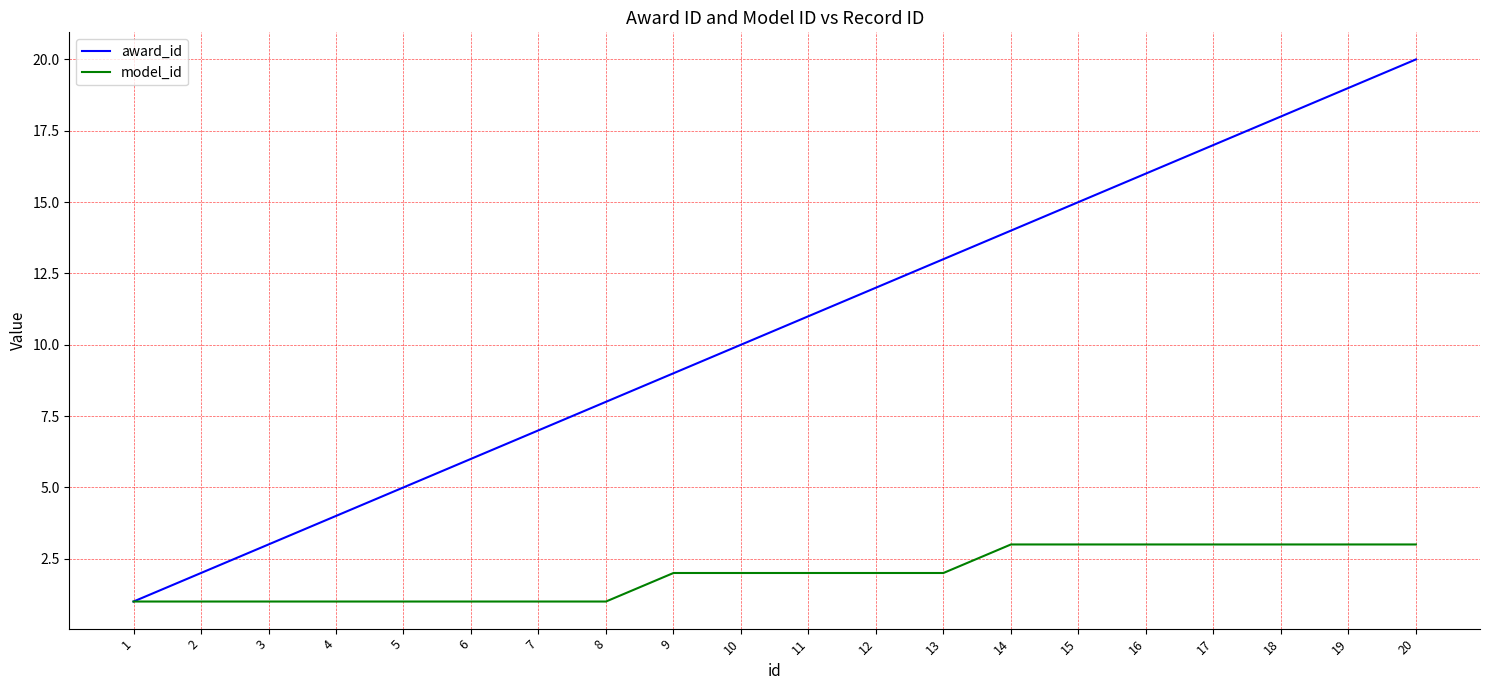

Reading right to left, list all the values displayed in this chart.

award_id: 20	19	18	17	16	15	14	13	12	11	10	9	8	7	6	5	4	3	2	1
model_id: 3	3	3	3	3	3	3	2	2	2	2	2	1	1	1	1	1	1	1	1